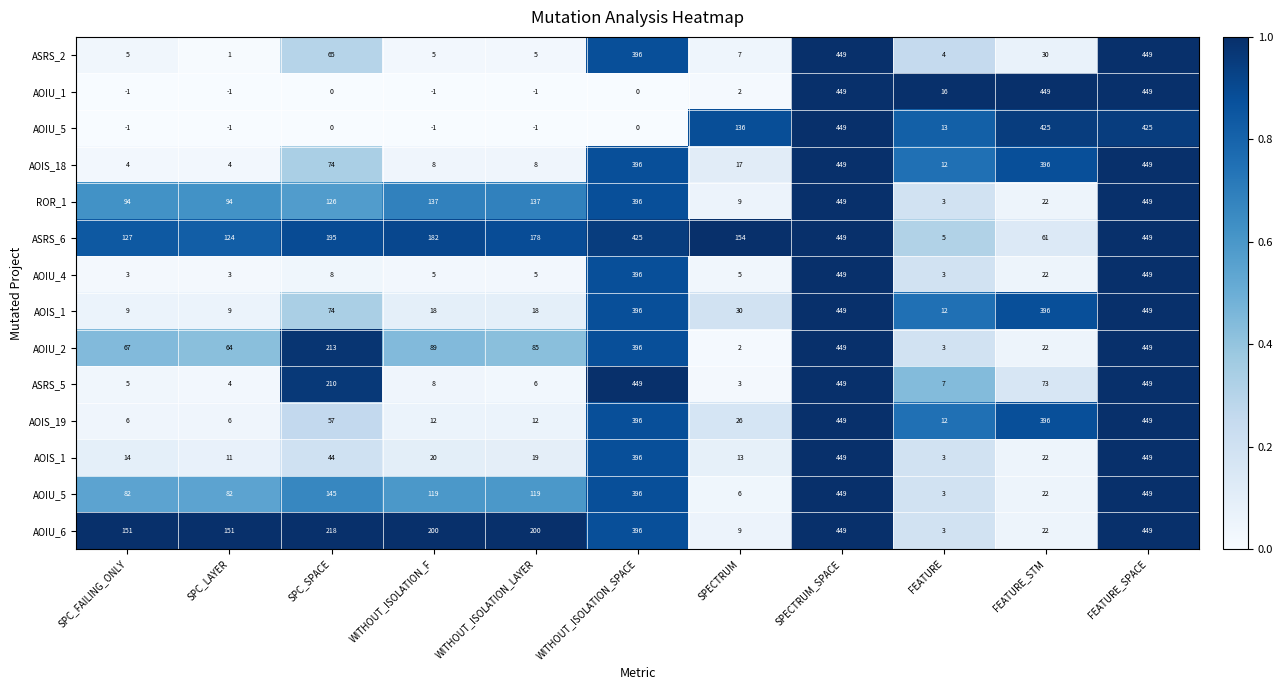

At which category does the chart reach its minimum across all series?

SPC_FAILING_ONLY